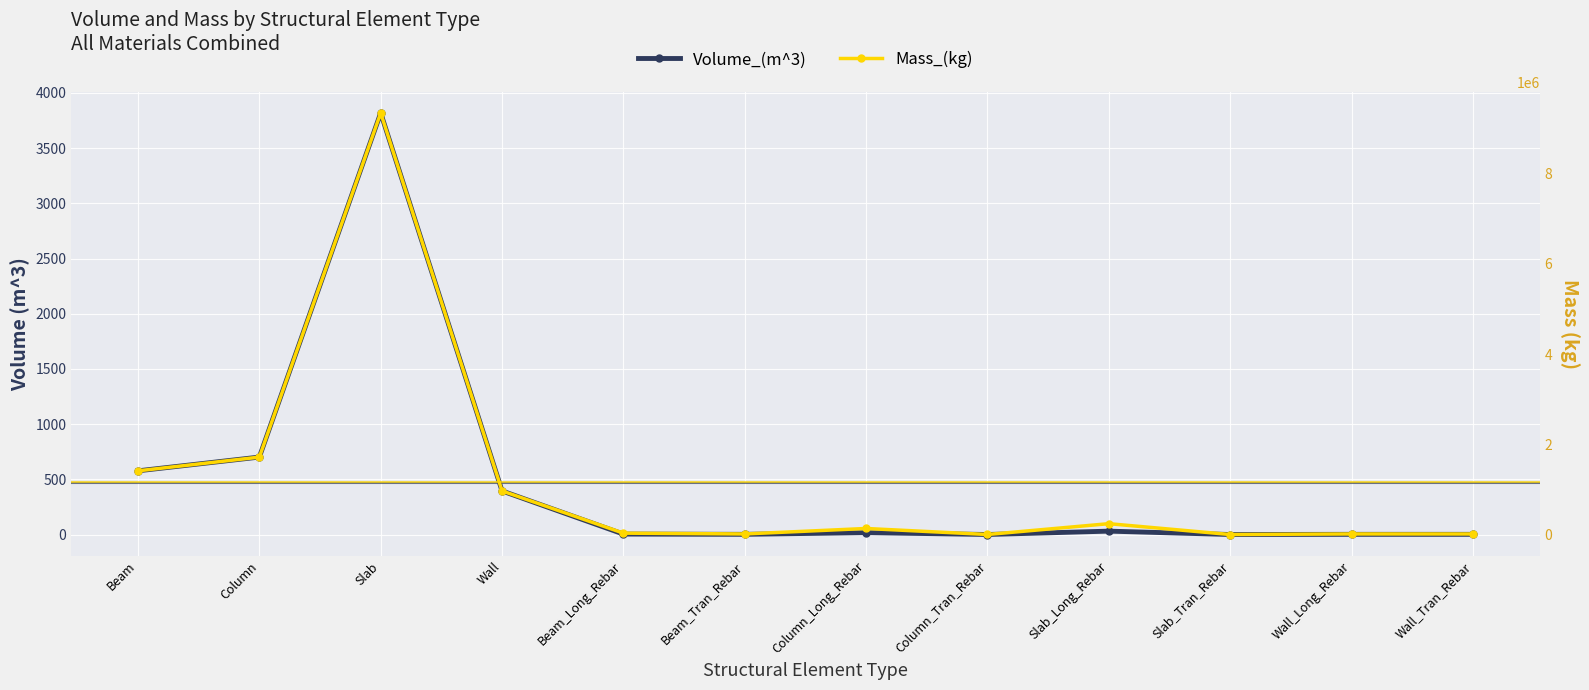

List the series in order of their overall mean, lowest first.

Volume_(m^3), Mass_(kg)